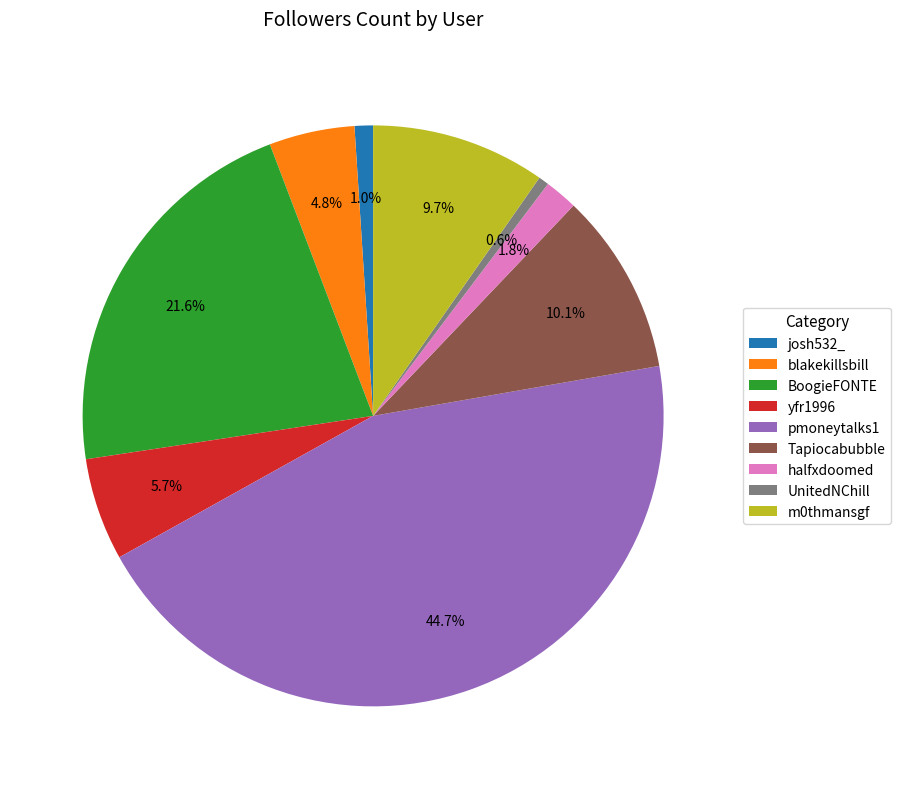

Which slice is the largest?

pmoneytalks1